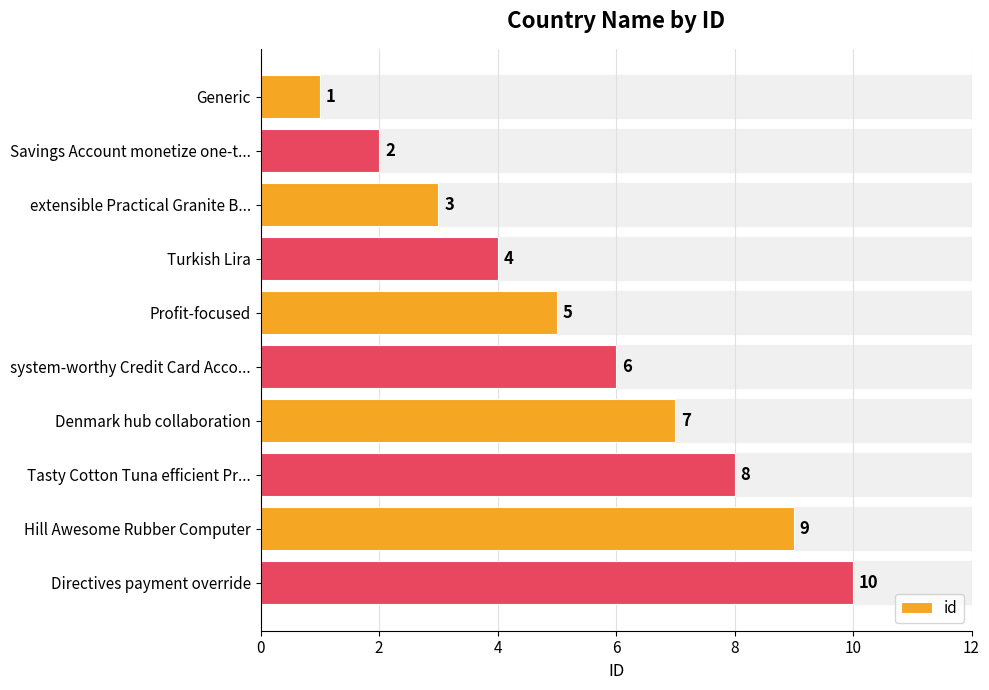

What is the approximate value at Turkish Lira?

4